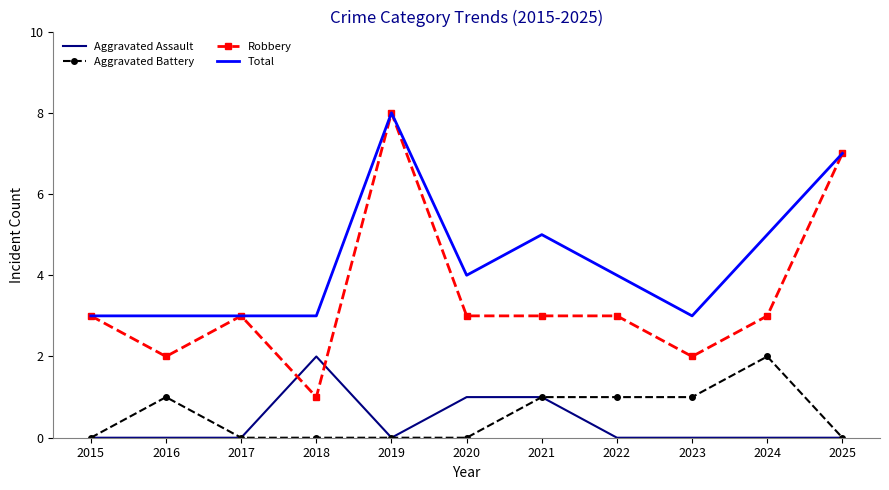

True or false: Total and Aggravated Assault cross at least once.

False